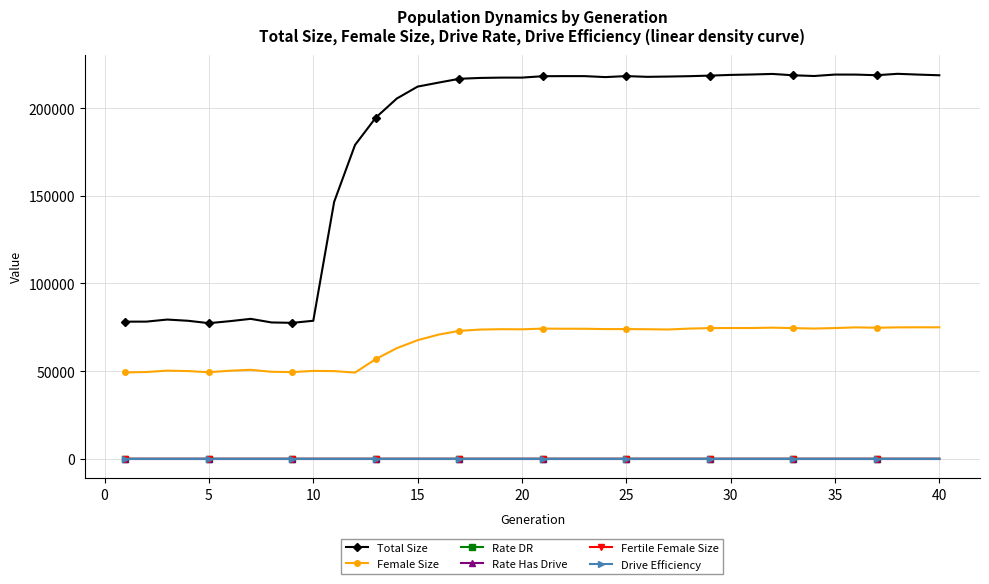

Is this an area chart (filled region under the line)?

No